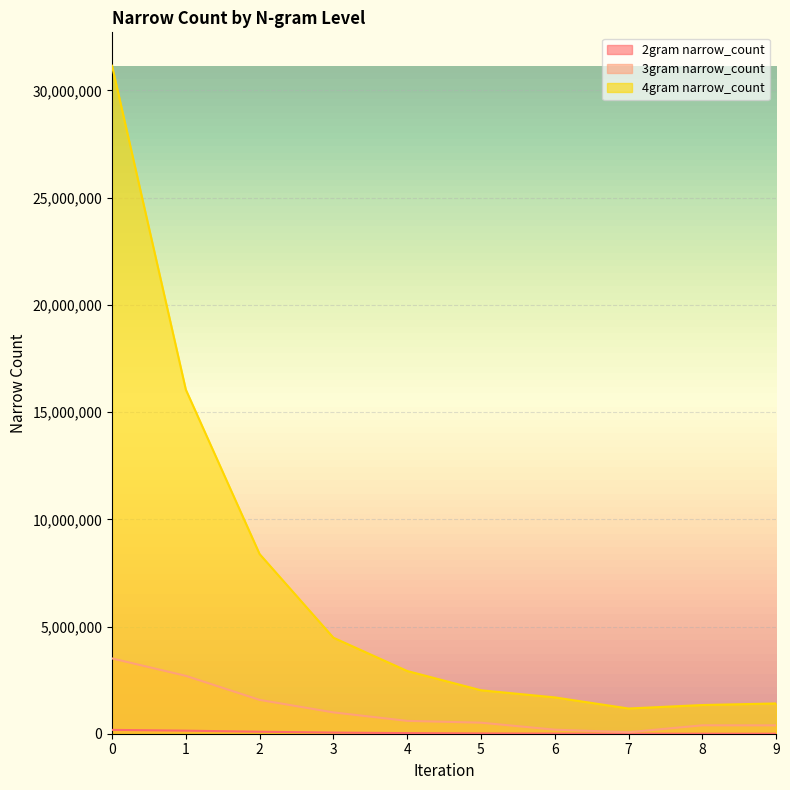

The 4gram narrow_count series shows 4477914 at 3. True or false?

True